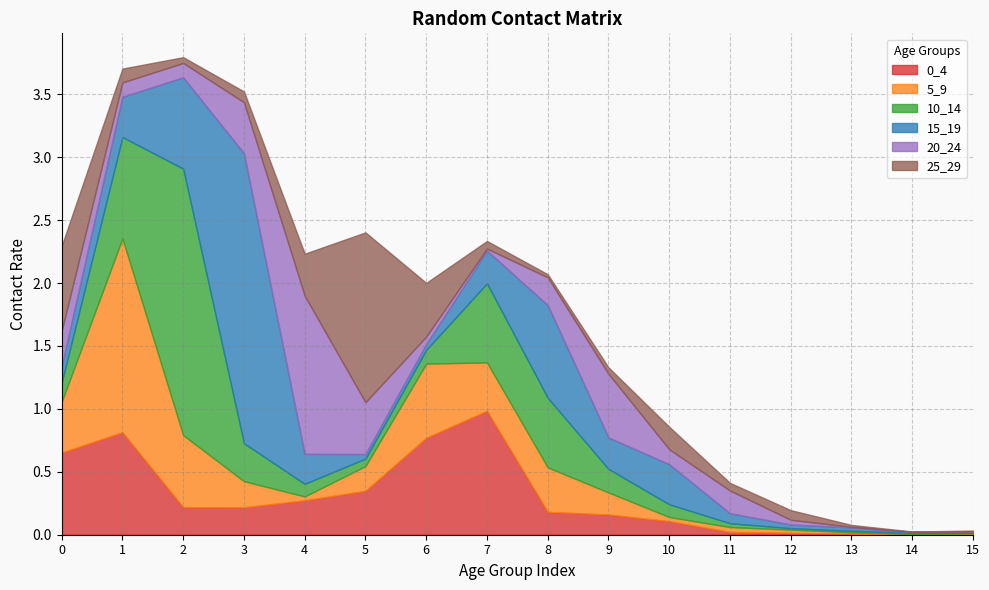

What is the difference between the 15_19 values at 9 and 10?

0.1